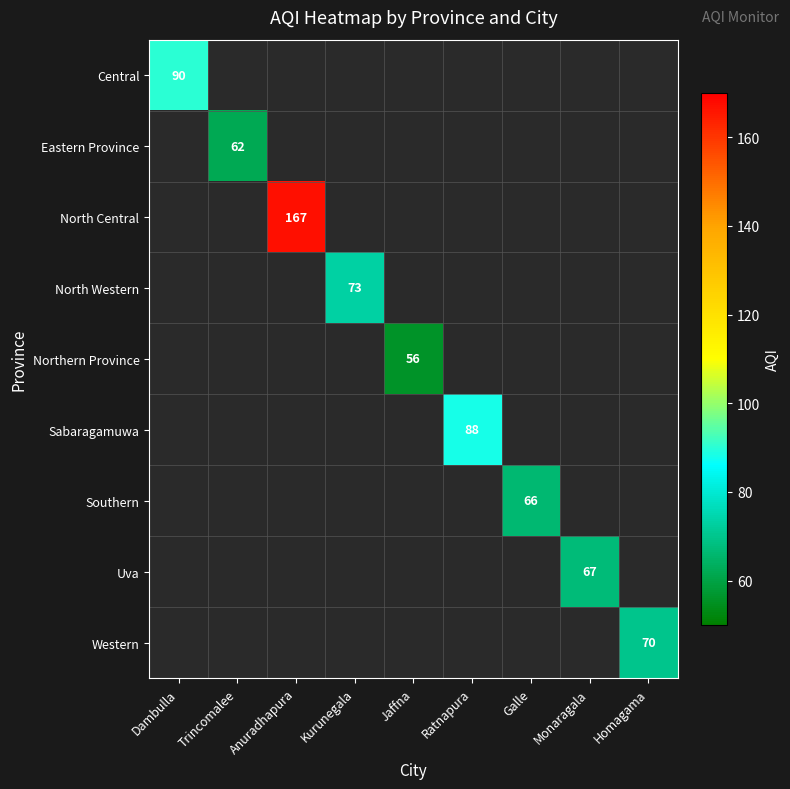

Between Galle and Anuradhapura, which is larger?

Anuradhapura